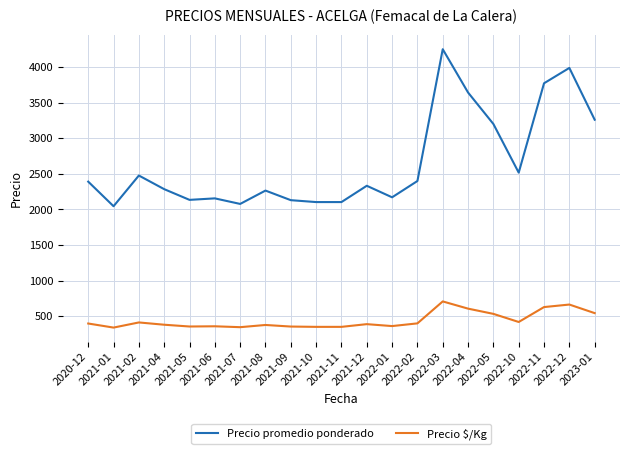

At which category does Precio promedio ponderado reach its first local peak?

2021-02